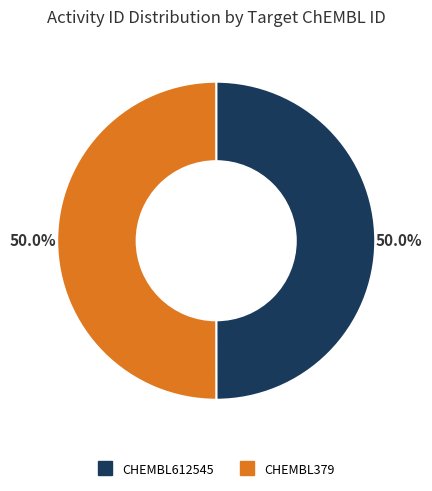

Combined, what portion of the pie is CHEMBL379 and CHEMBL612545?

100.0%